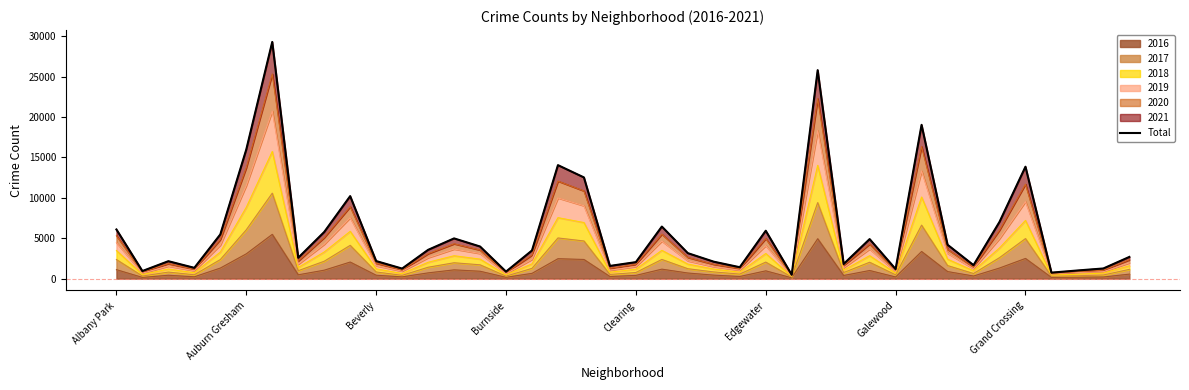

What is the minimum value shown in the chart?

479